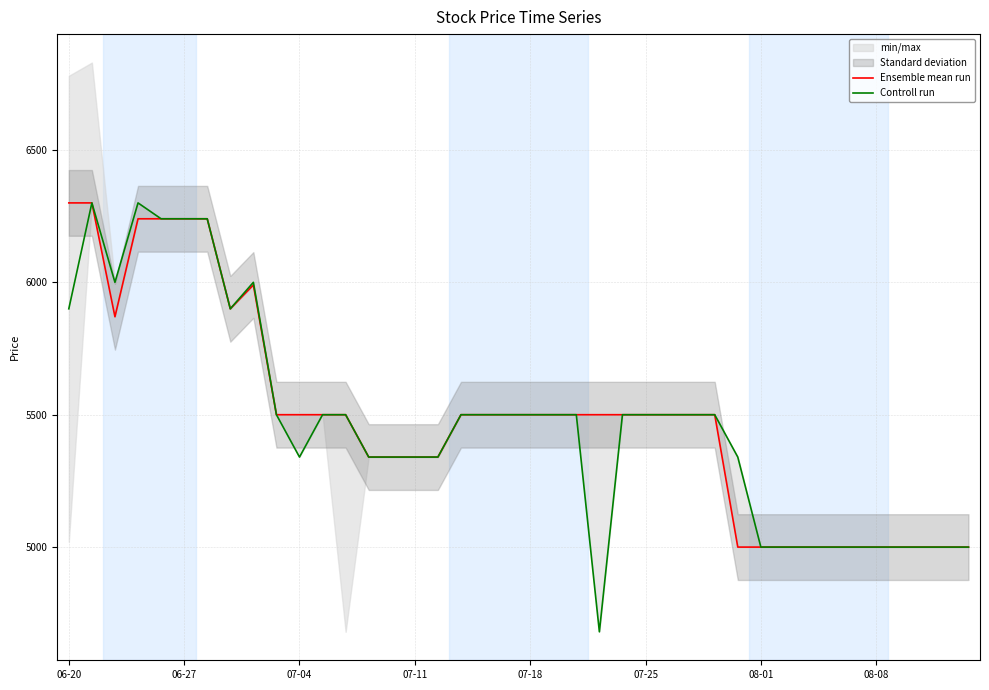

How many lines are shown in the chart?

2